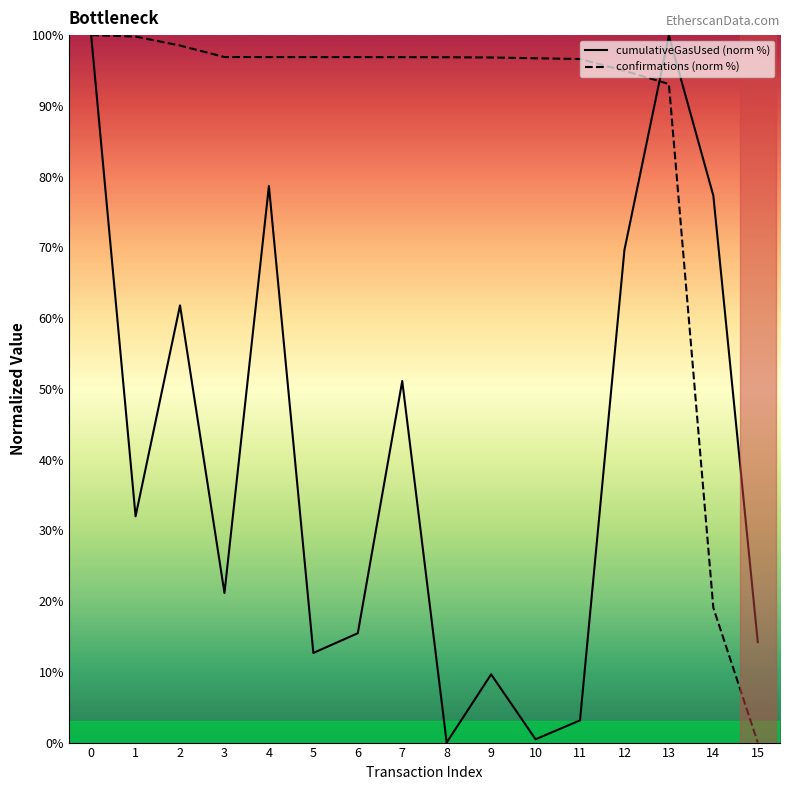

What is the difference between the second highest and minimum values in the cumulativeGasUsed (norm %) series?

99.9